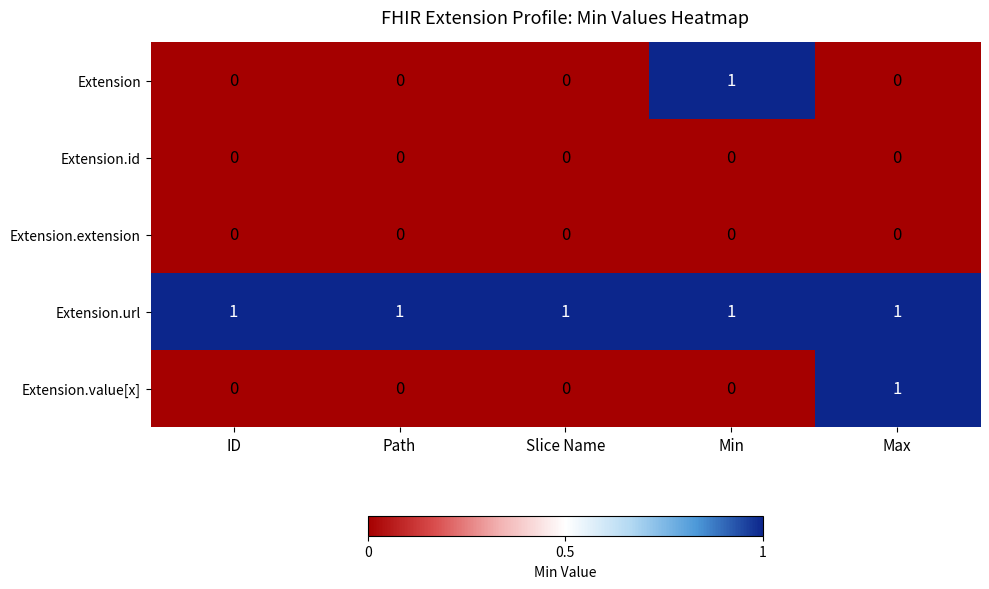

Reading left to right, extract all data points from this chart.

Extension: 0	0	0	1	0
Extension.id: 0	0	0	0	0
Extension.extension: 0	0	0	0	0
Extension.url: 1	1	1	1	1
Extension.value[x]: 0	0	0	0	1